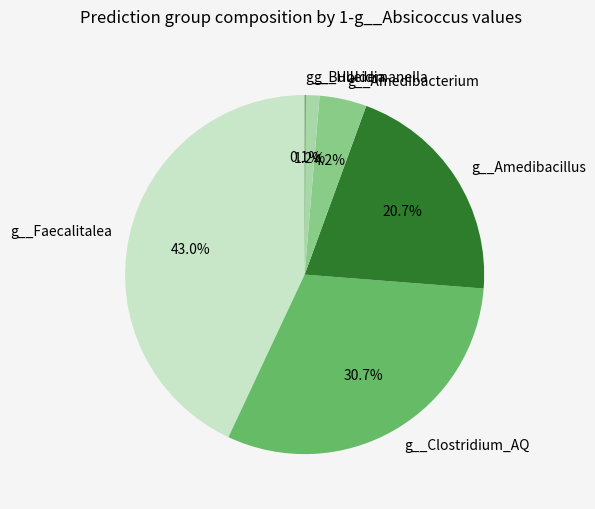

To the nearest percent, what is the difference between the largest and smallest slice percentages?

43%